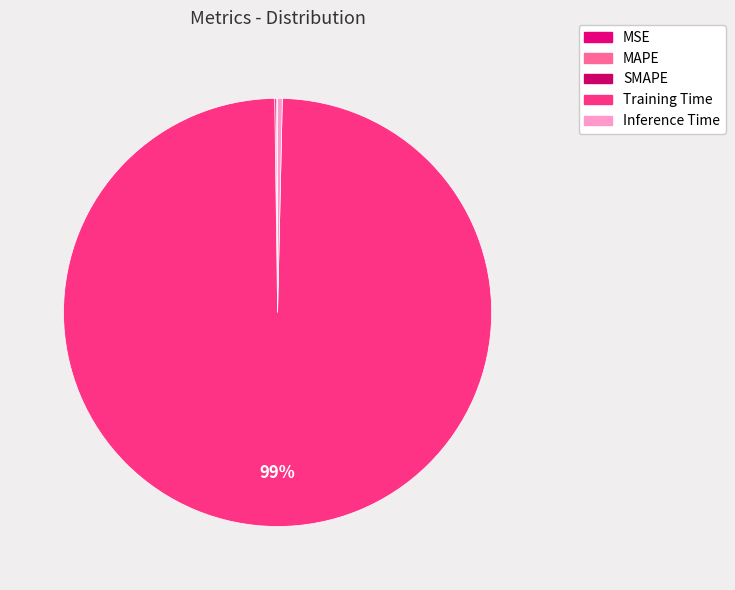

Which slice represents more than half of the pie?

Training Time